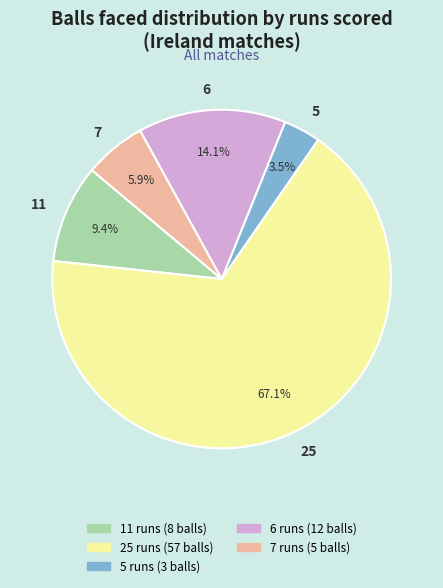

Is there any slice that represents more than half of the pie?

Yes